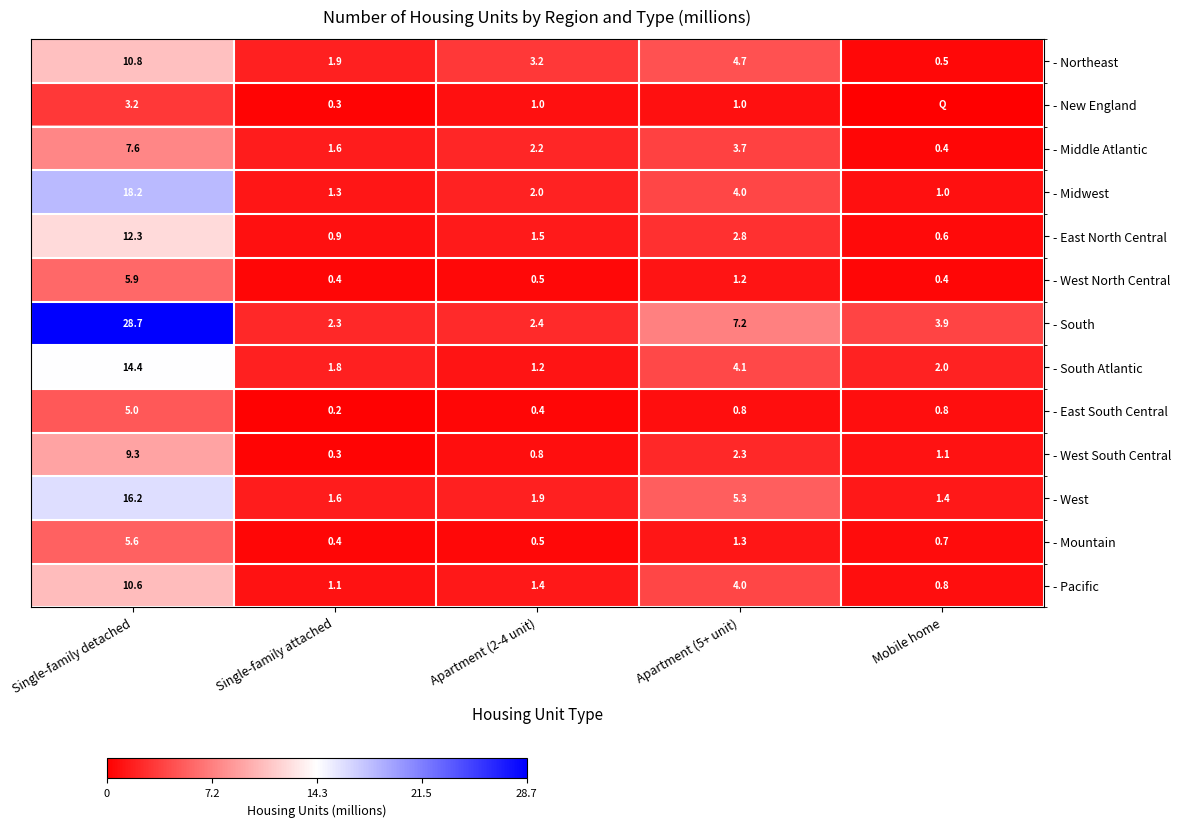

Is it true that - East North Central equals 19.1 at Single-family detached?

False